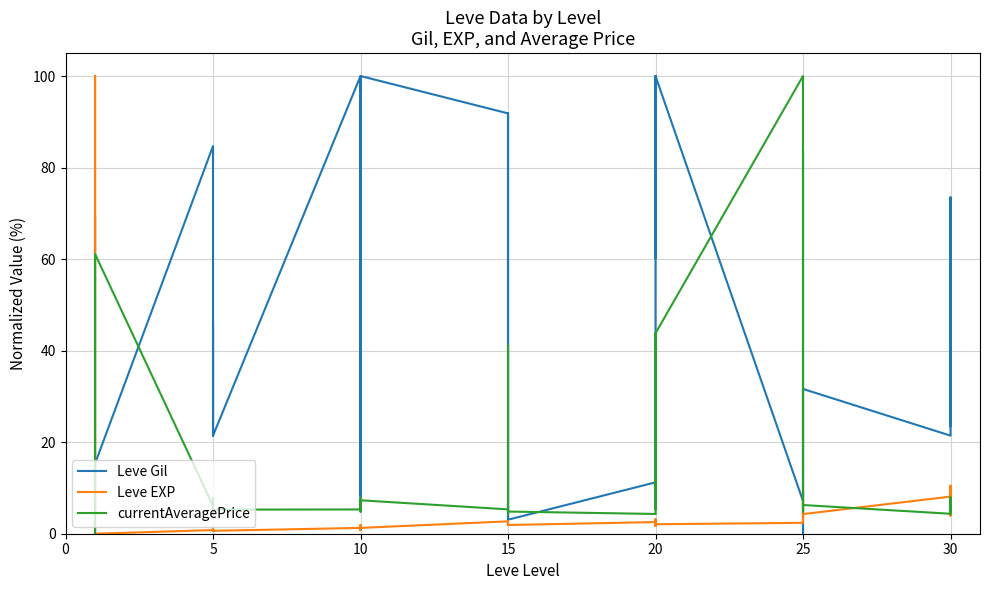

How many data points does each series have?

40